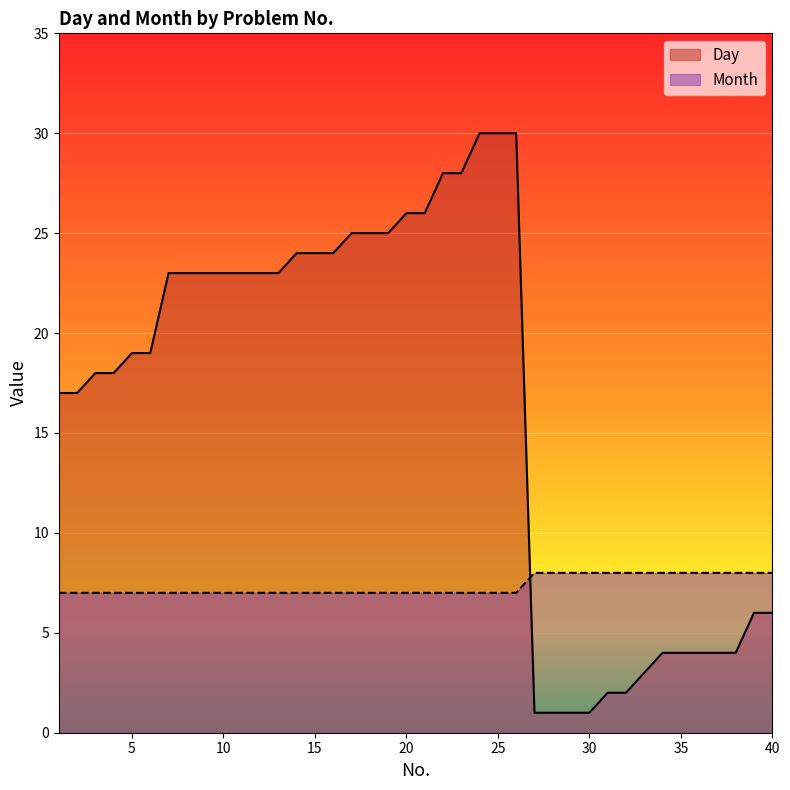

Which category has the lowest value in the Day series?

27